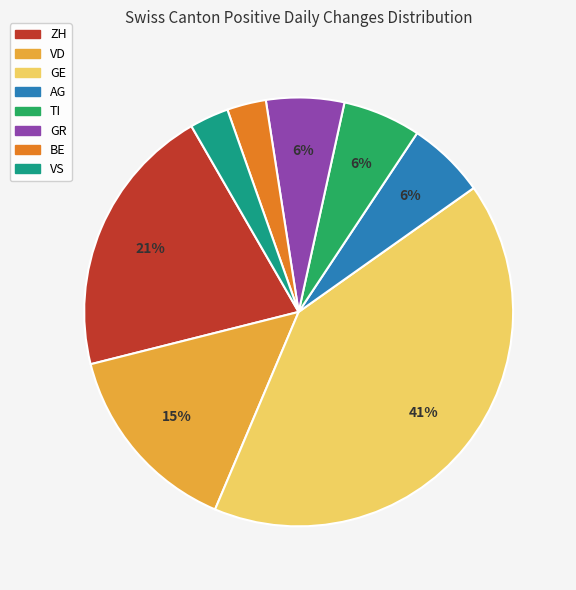

To the nearest percent, what is the difference between the largest and smallest slice percentages?

38%